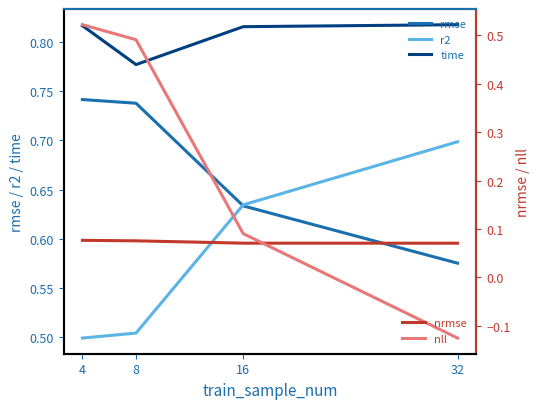

What is the total value across all series at 4?

2.7